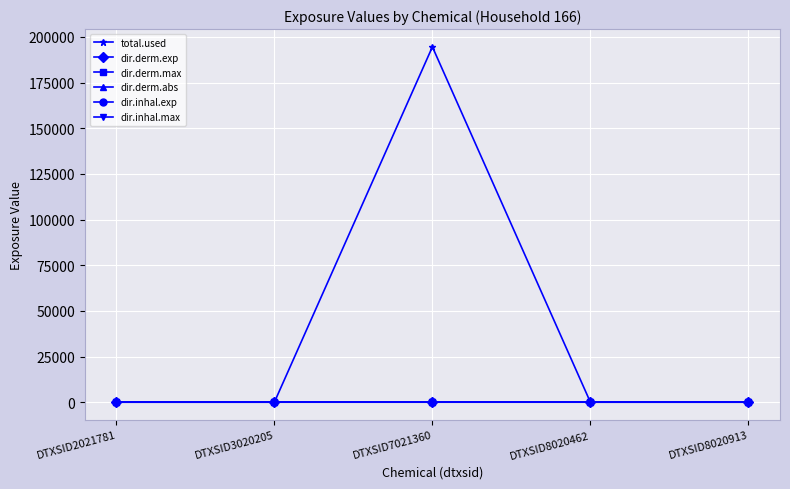

What is the difference between the highest and lowest values at DTXSID7021360?

194567.3